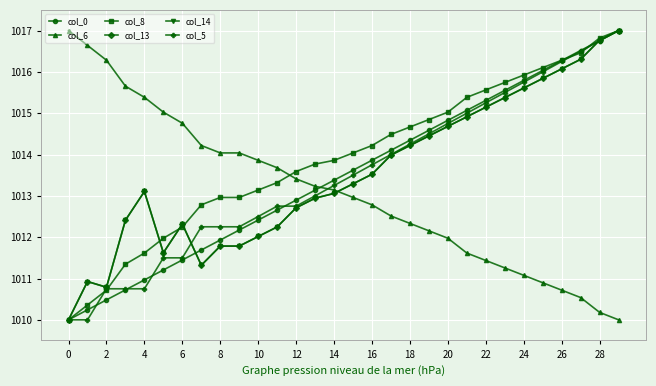

What is the lowest value of the col_13 series?

1010.0